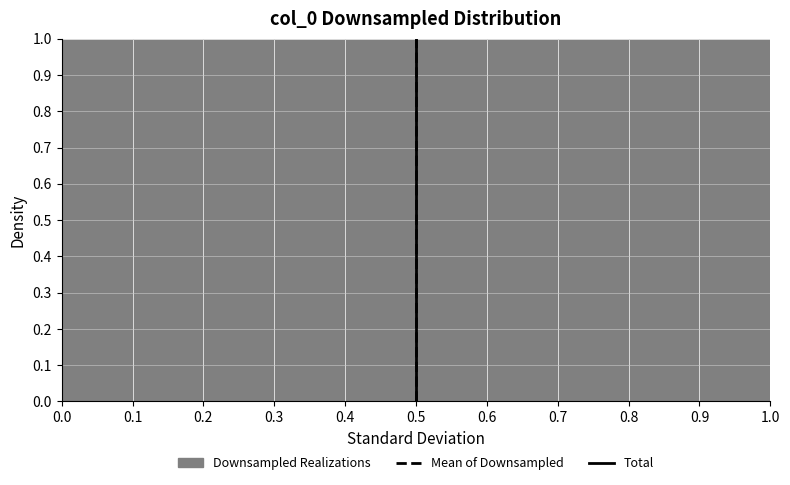

Reading left to right, transcribe this chart: for each bar, give the range it covers on the x-axis and its height. The values are not printed on the chart, so give them approximately, as read against the axis.

0.0 to 0.1: 1
0.1 to 0.2: 1
0.2 to 0.3: 1
0.3 to 0.4: 1
0.4 to 0.5: 1
0.5 to 0.6: 1
0.6 to 0.7: 1
0.7 to 0.8: 1
0.8 to 0.9: 1
0.9 to 1.0: 1